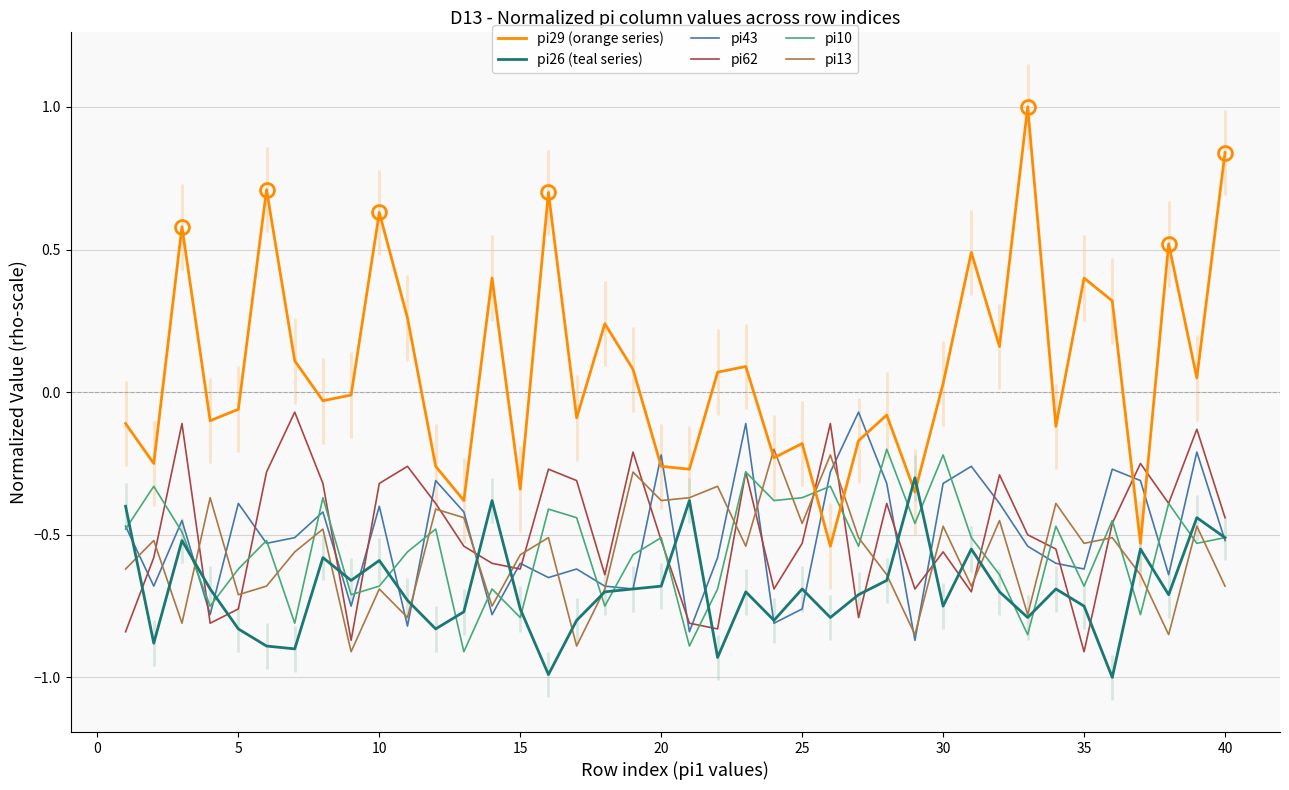

After their last crossing, which series has the higher values: pi29 (orange series) or pi62?

pi29 (orange series)